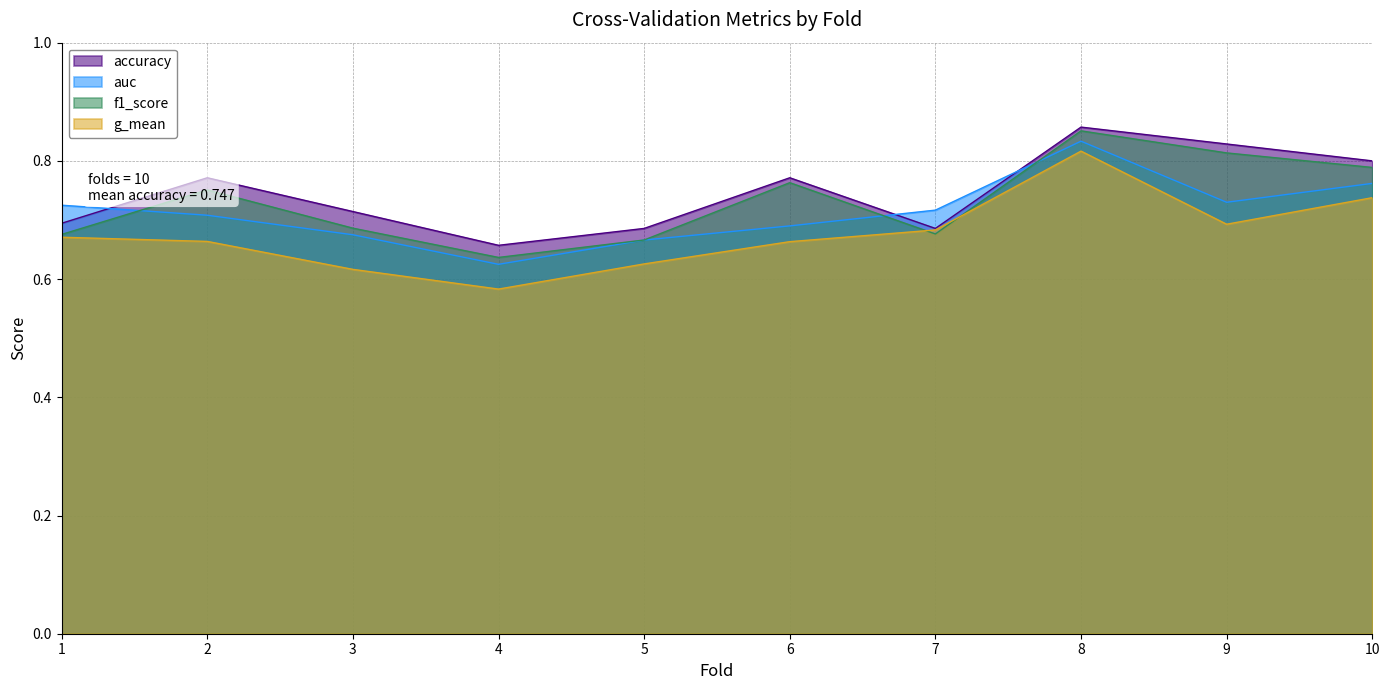

What are all the series names shown in the legend?

accuracy, auc, f1_score, g_mean